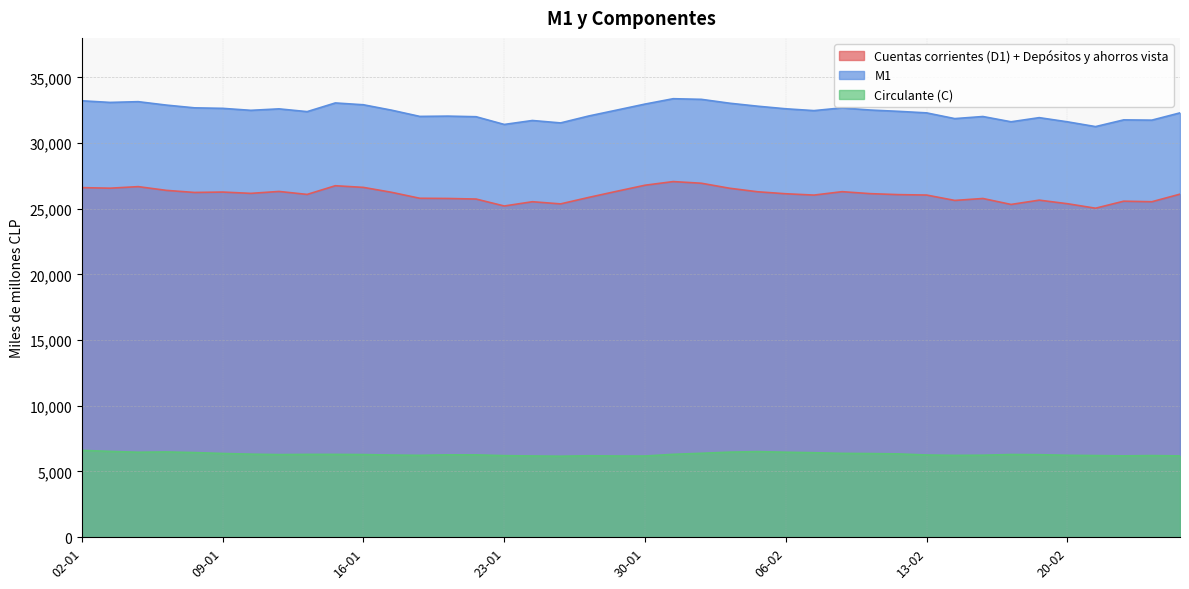

The M1 series shows 31713 at 24-01. True or false?

True